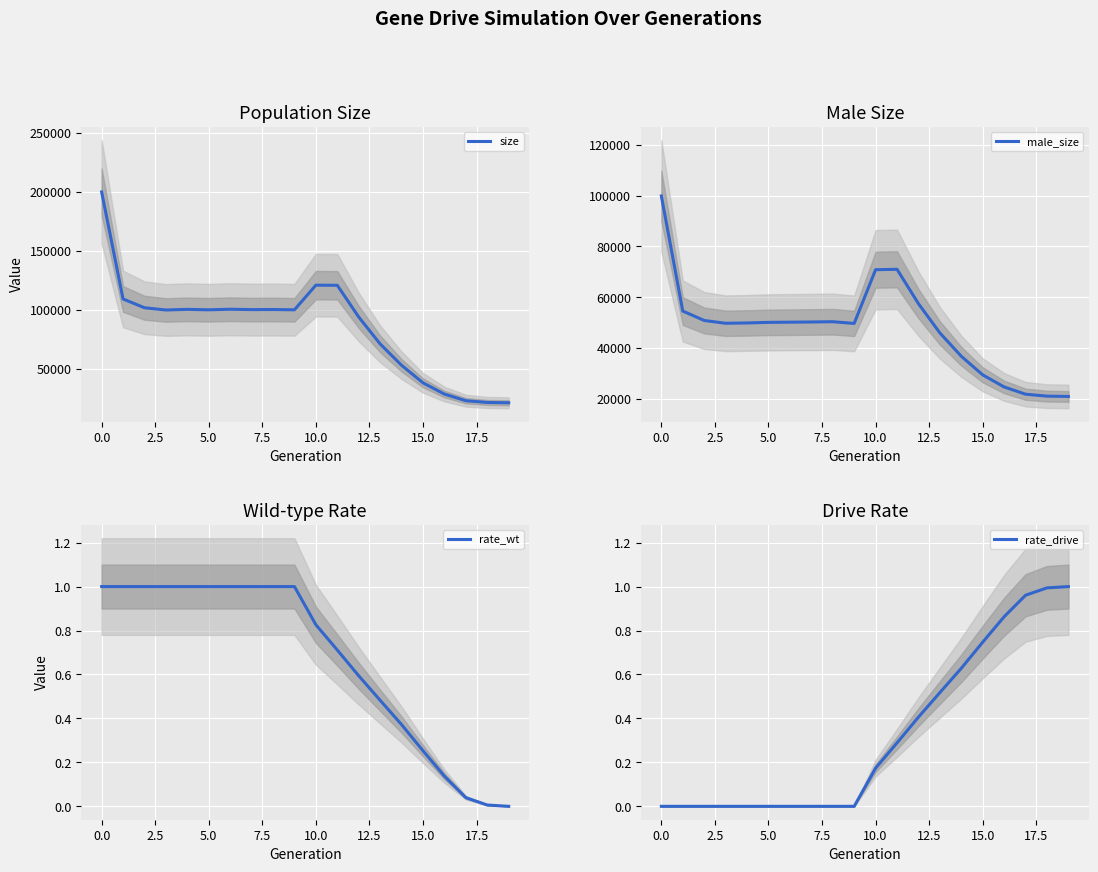

True or false: size and rate_drive cross at least once.

False